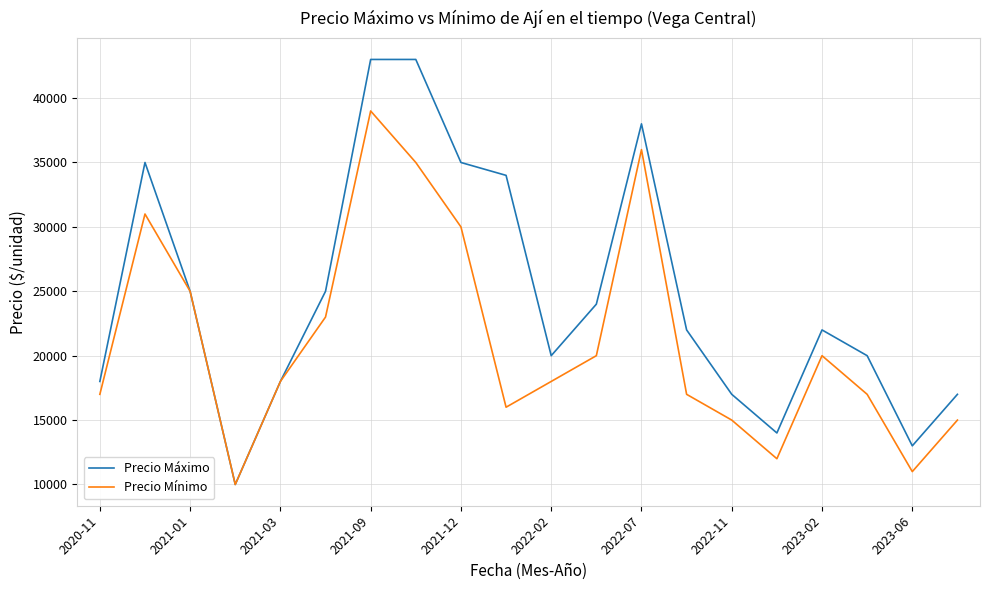

At how many categories does at least one series exceed 32696?

6